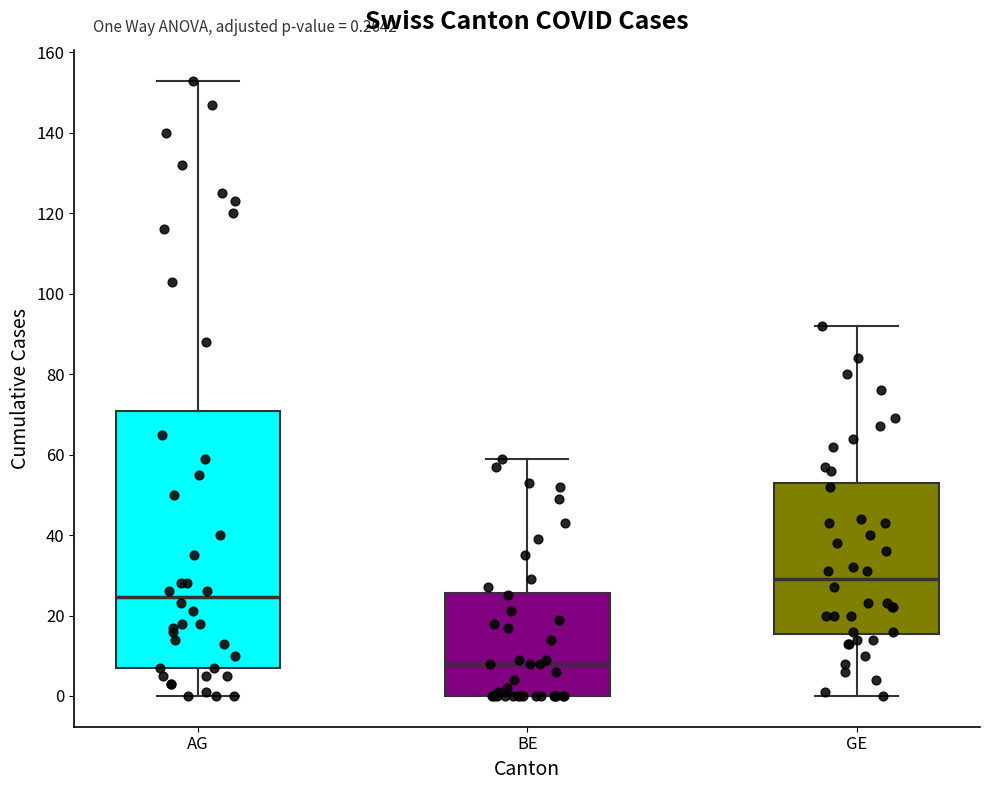

Which box has the lowest median line?

BE